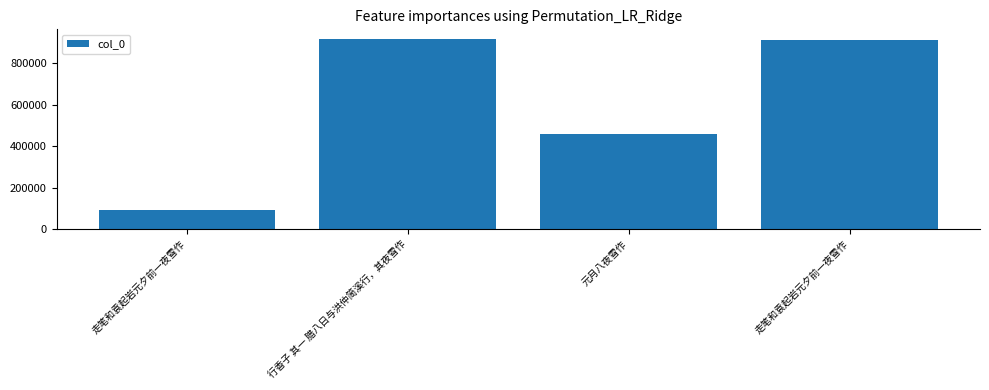

What is the greatest value displayed?

918603